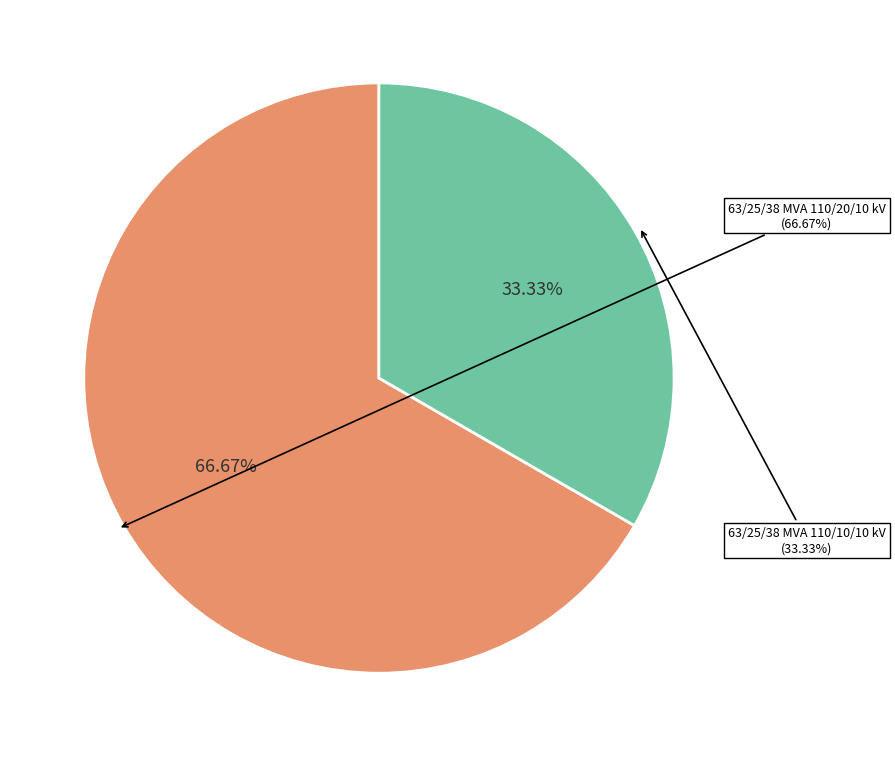

How many slices are in this pie chart?

2